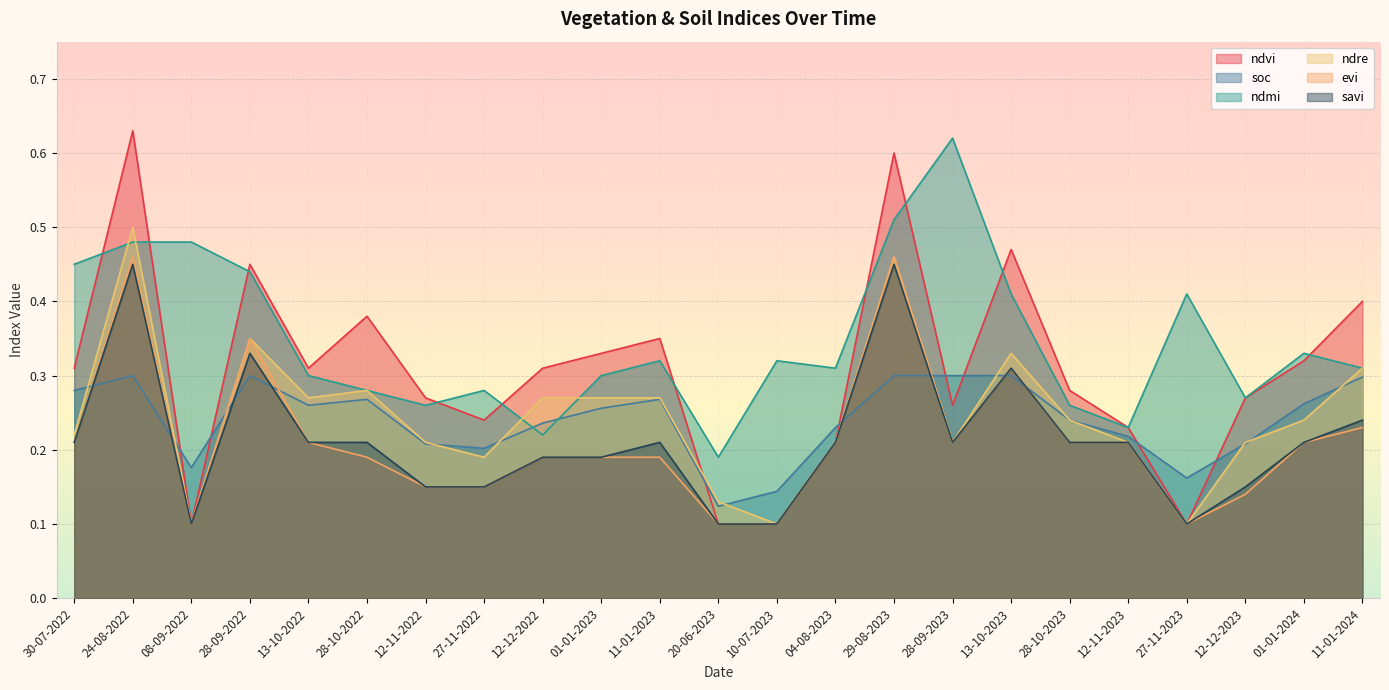

True or false: evi and ndre intersect in this chart.

False